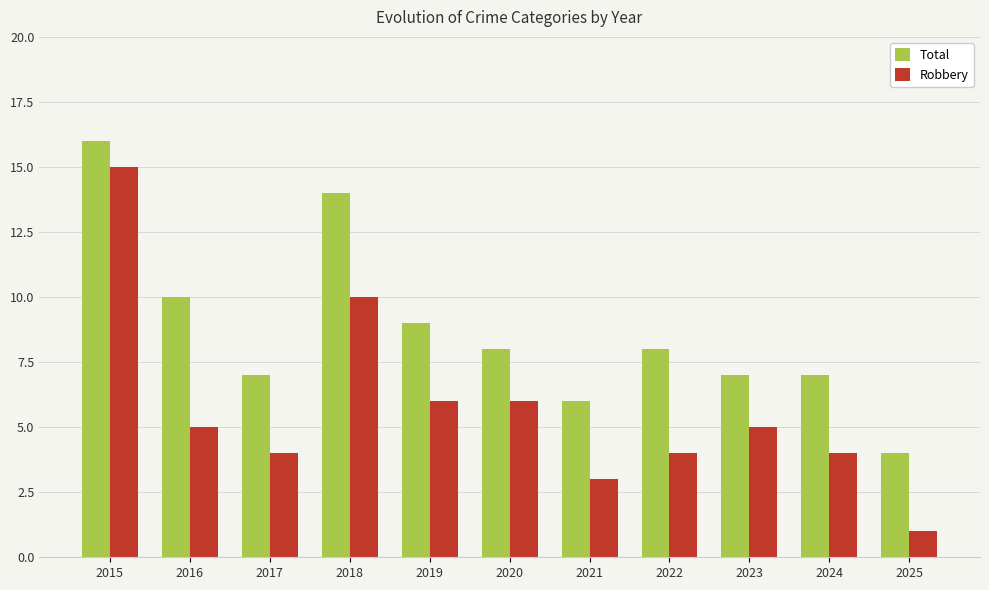

Where is Total nearest to the value 10?

2016